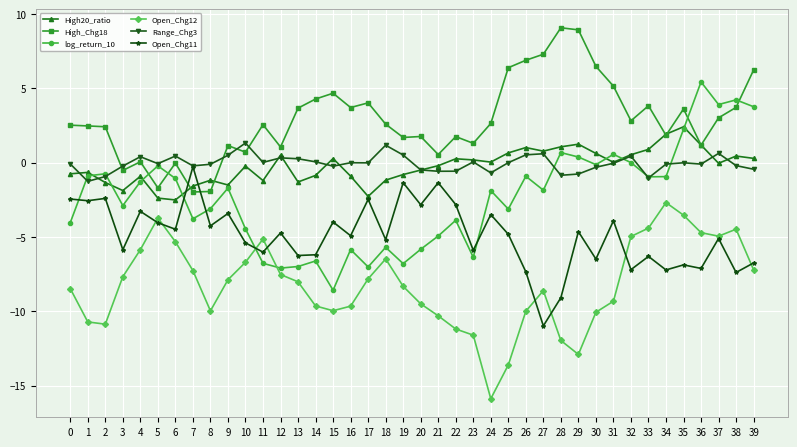

Is it true that Open_Chg11 equals -1.3 at 1?

False